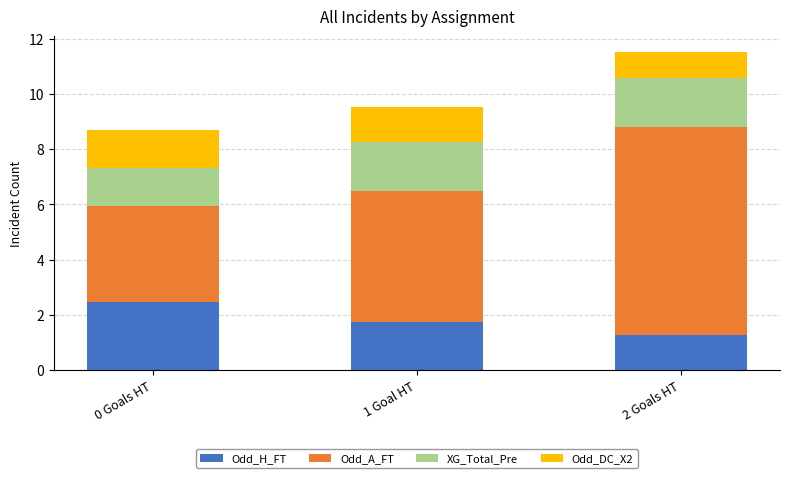

What is the minimum value for Odd_H_FT?

1.3